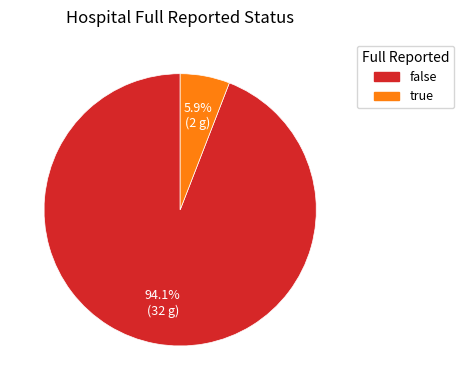

Is it true that true is 6% of the pie?

True